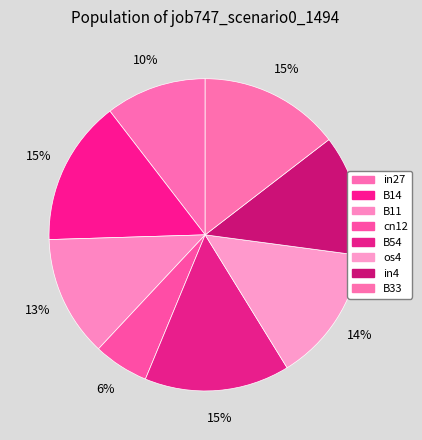

Is B11 the majority of the pie?

No